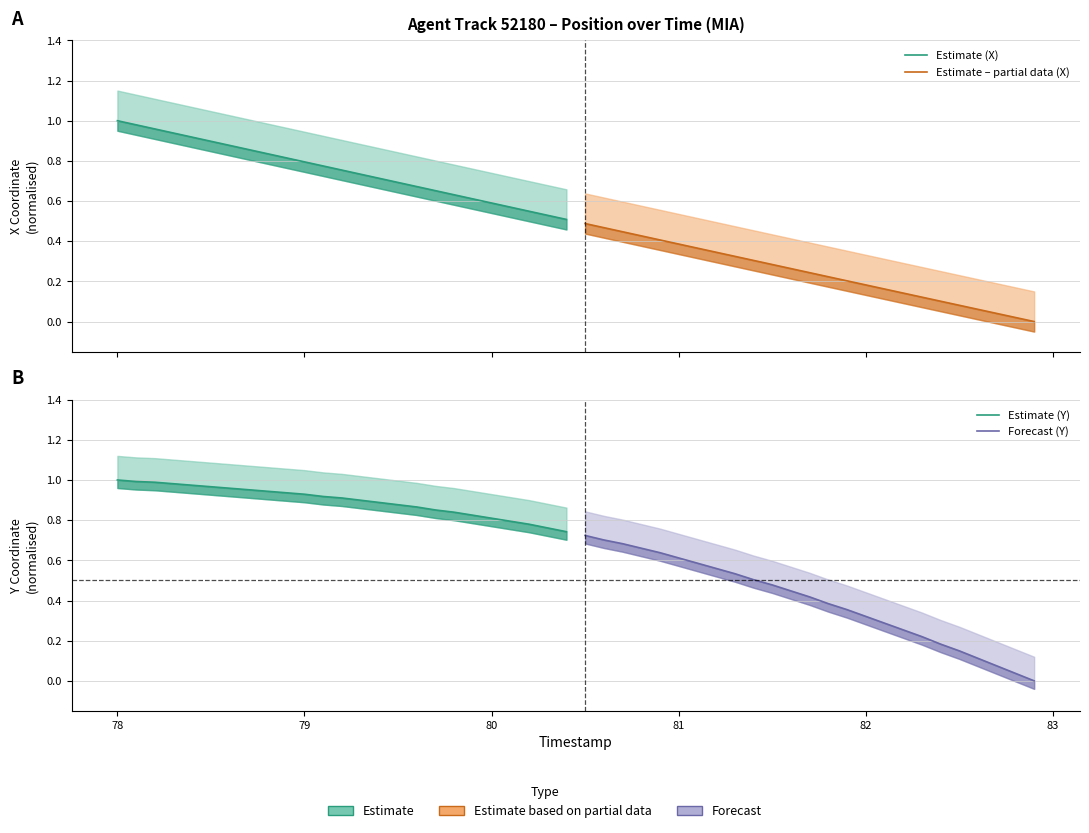

Which series has the widest spread of values?

Forecast (Y)